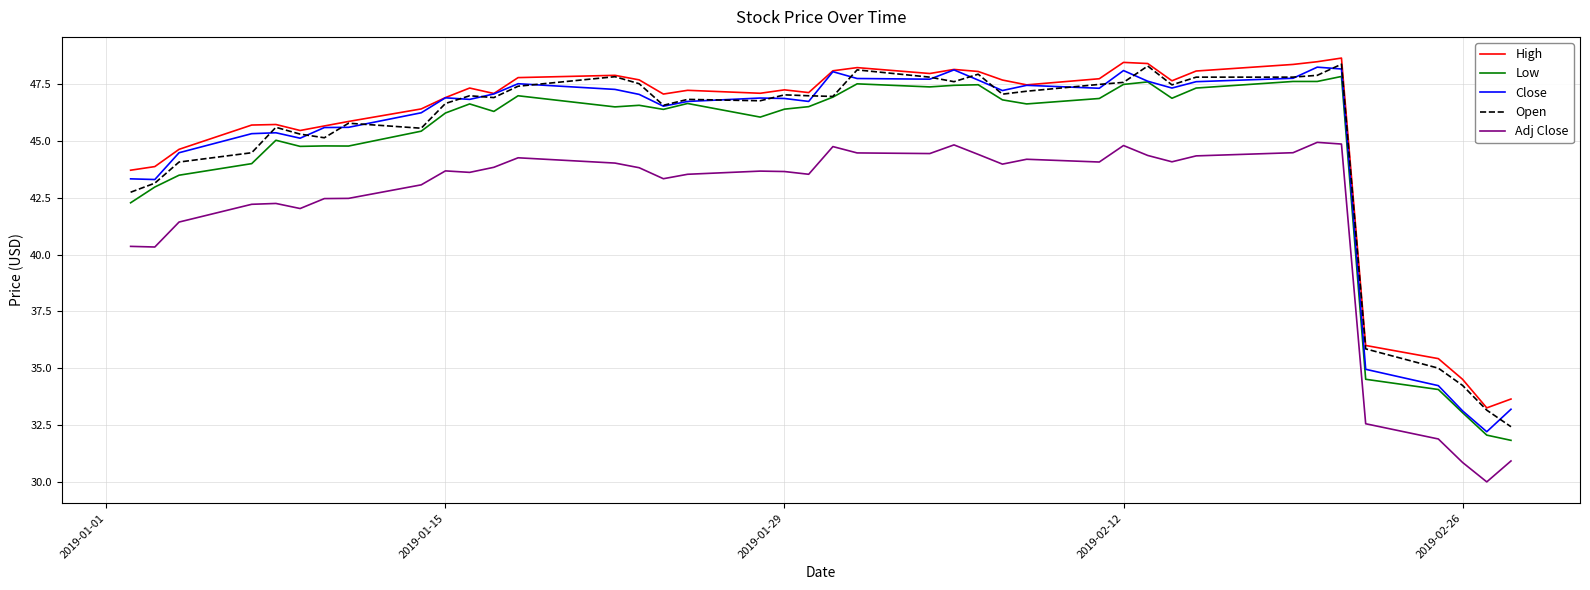

What is the lowest value of the Close series?

32.2